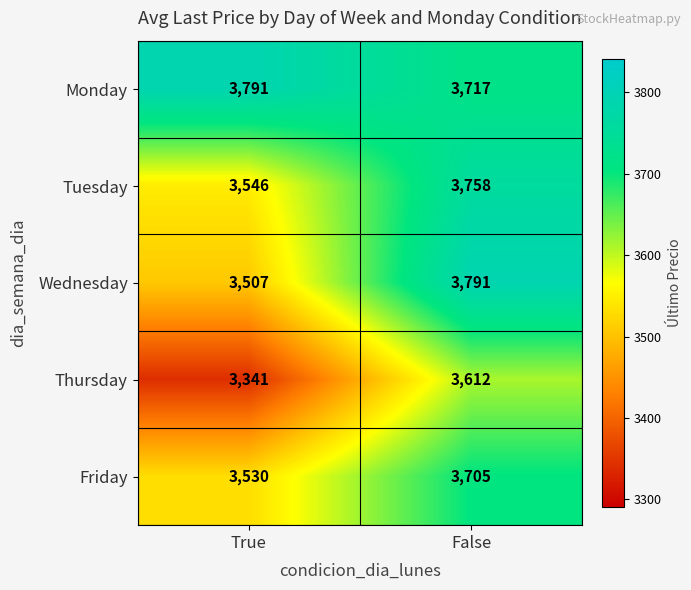

Which series changed the most between True and False?

Wednesday